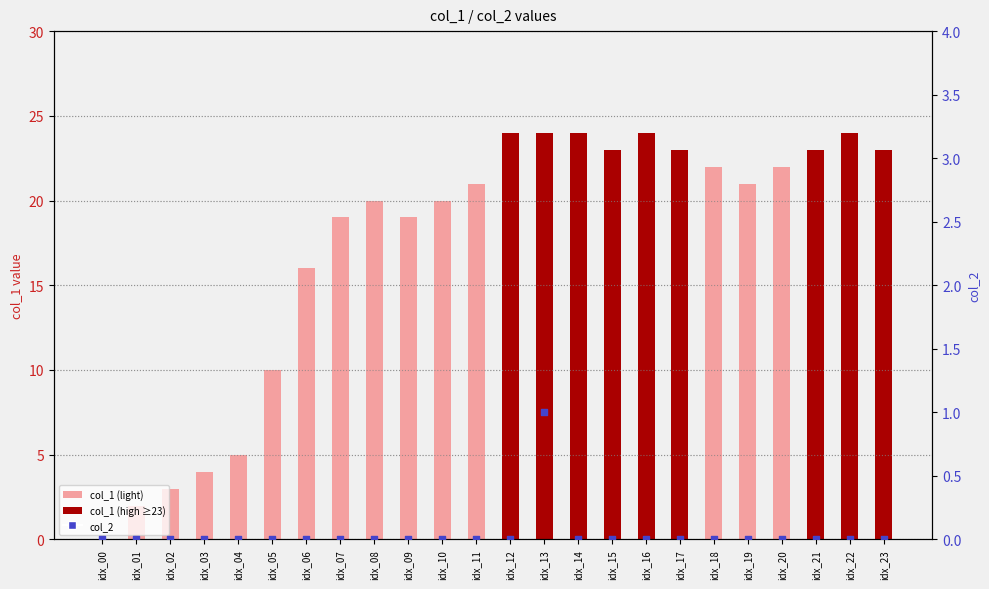

At which category is the sum across all series the highest?

idx_13